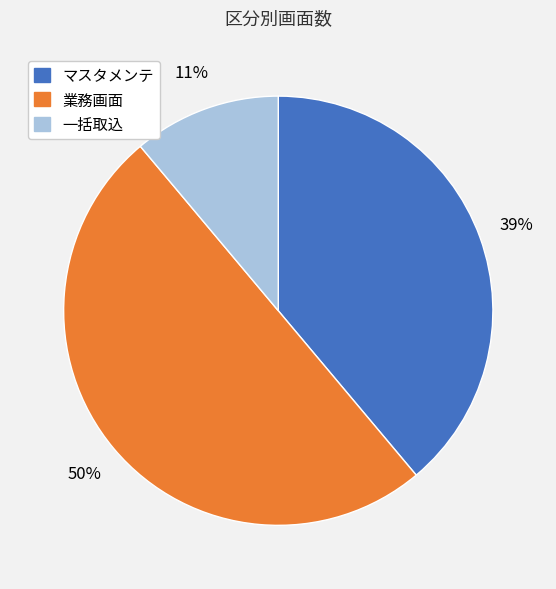

What is the ratio of the value at 業務画面 to the value at マスタメンテ?

1.3